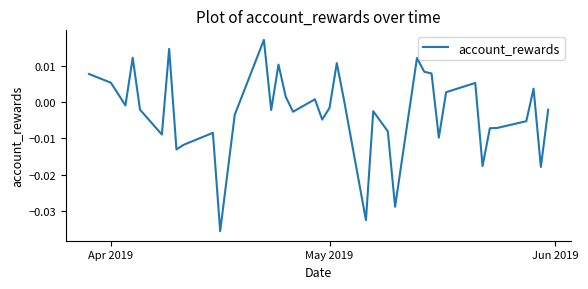

Does the chart display data point markers on the line(s)?

No